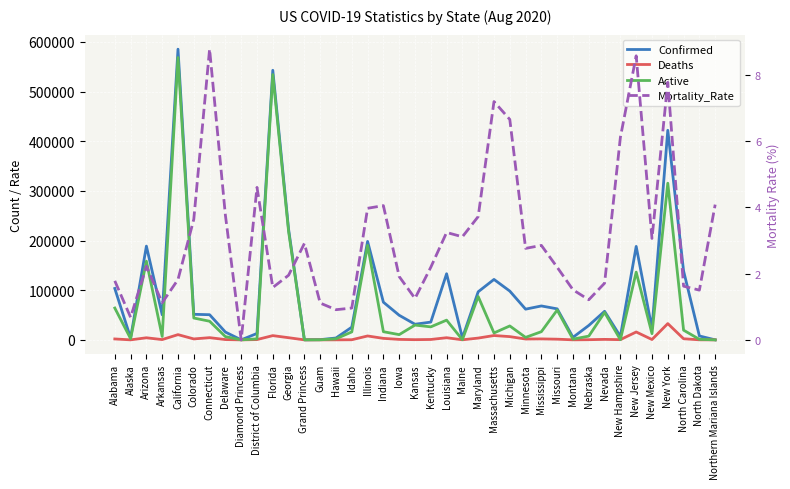

What is the label of the 36th point from the right?

Arkansas